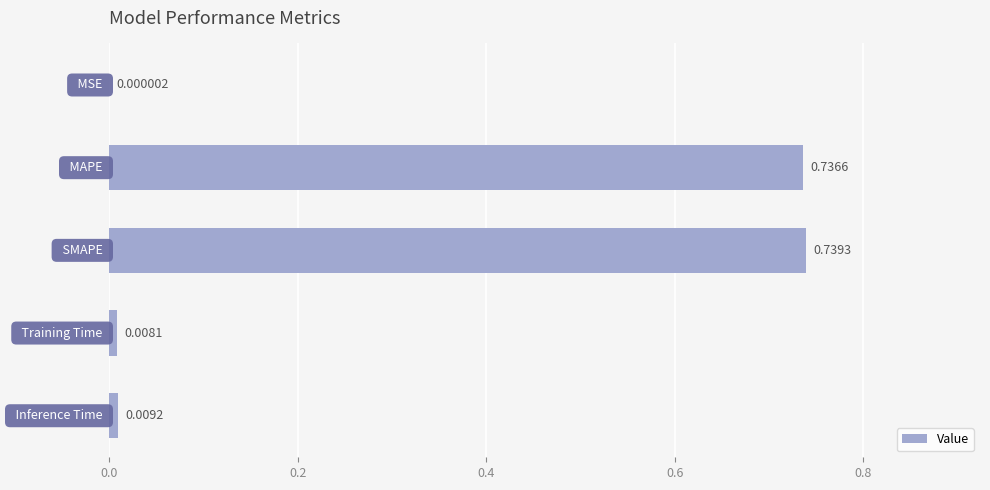

What is the sum of all values?

1.5